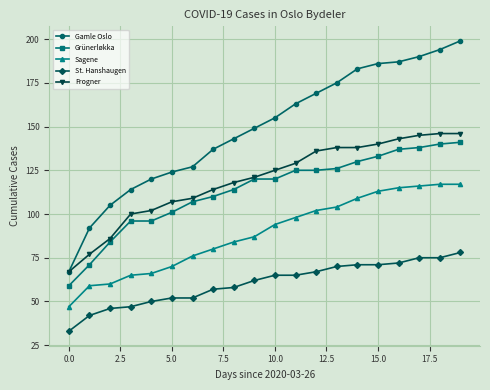

Which series has the widest spread of values?

Gamle Oslo